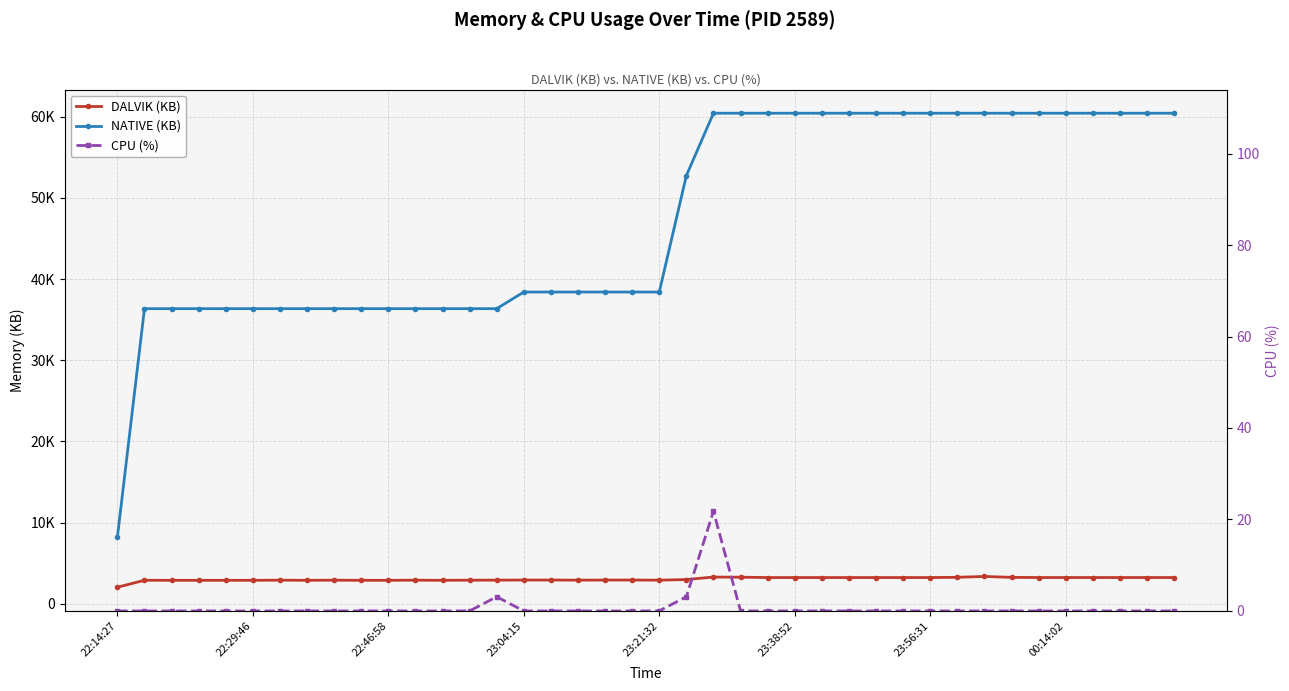

Count the number of data series in this chart.

3